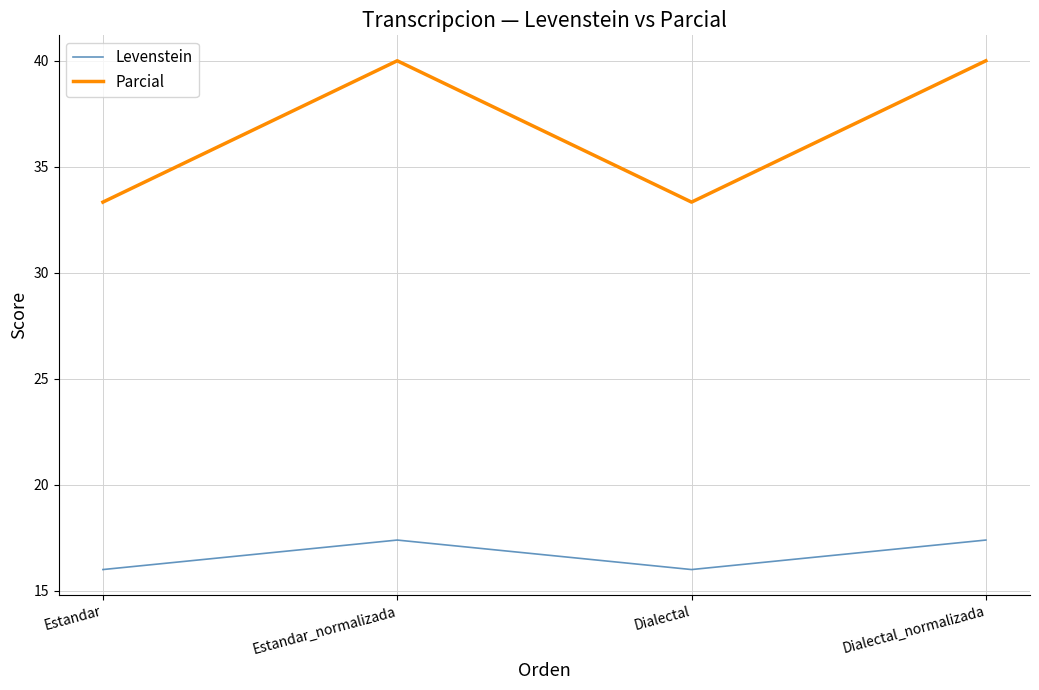

True or false: Levenstein and Parcial intersect in this chart.

False